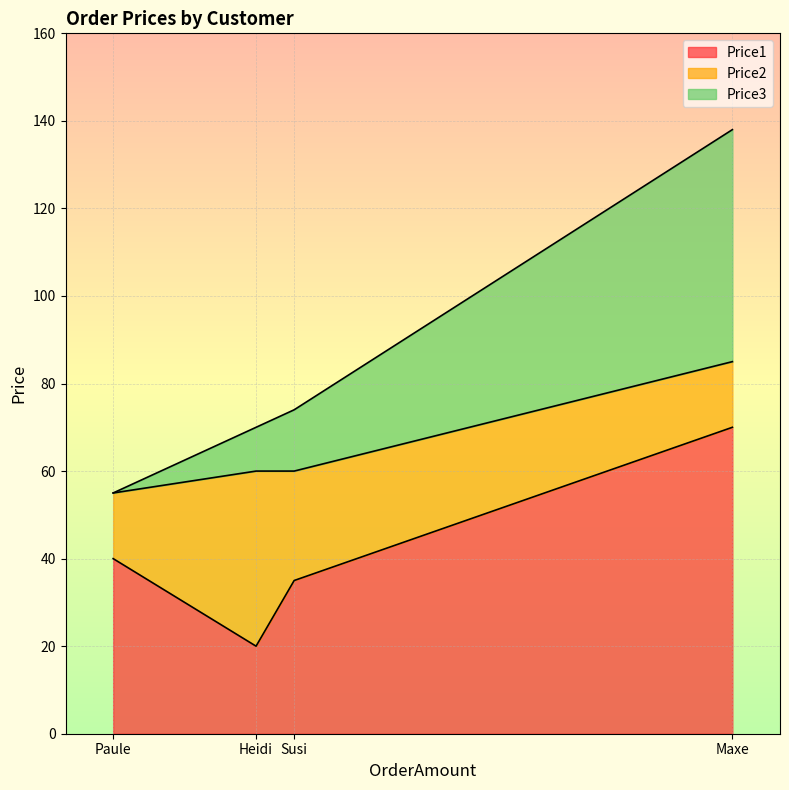

Reading left to right, extract all data points from this chart.

Price1: Maxe=70	Paule=40	Heidi=20	Susi=35
Price2: Maxe=15	Paule=15	Heidi=40	Susi=25
Price3: Maxe=53	Paule=0	Heidi=10	Susi=14